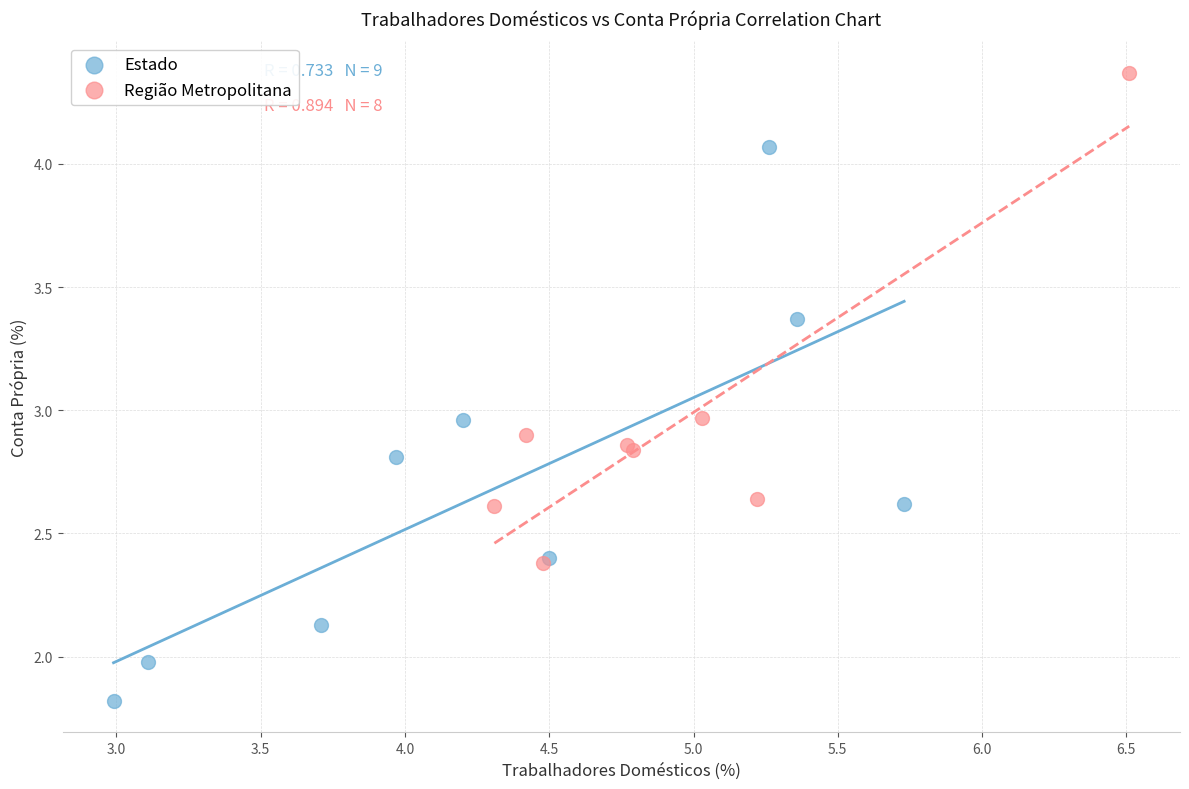

Which series reaches the maximum Y coordinate?

Região Metropolitana